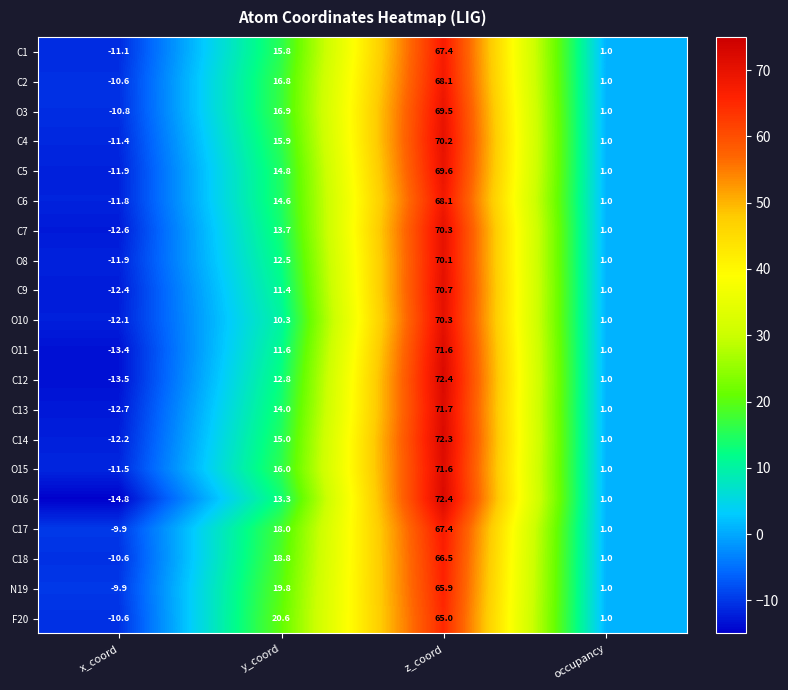

List the labels in order of O15 value, smallest first.

x_coord, occupancy, y_coord, z_coord